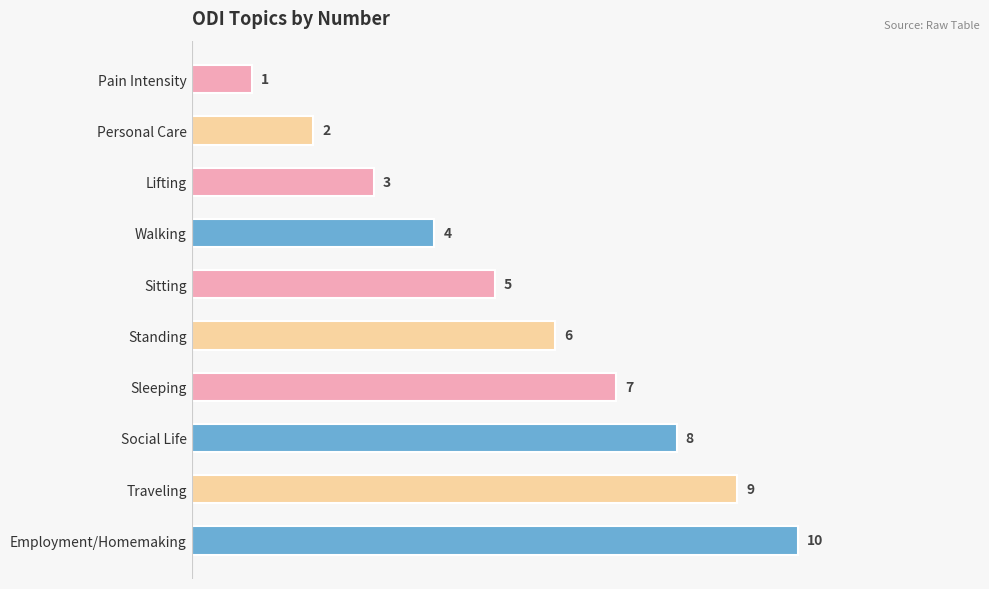

List the labels in order of value, largest first.

Employment/Homemaking, Traveling, Social Life, Sleeping, Standing, Sitting, Walking, Lifting, Personal Care, Pain Intensity